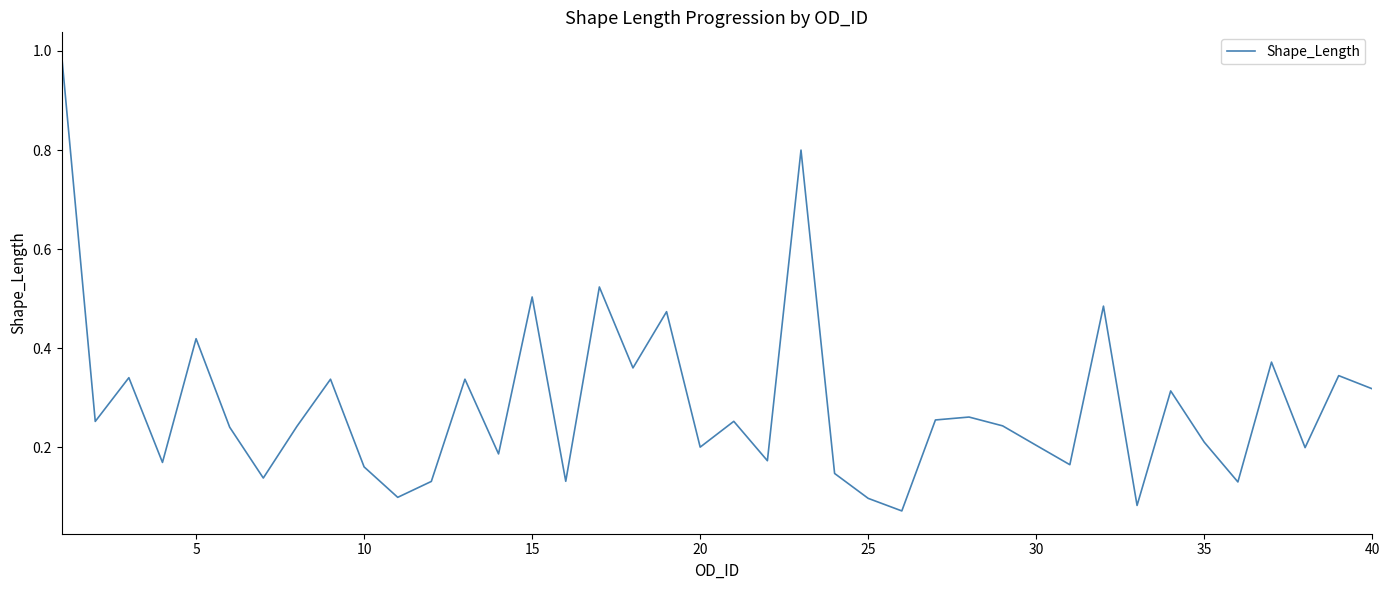

What is the greatest value displayed?

1.0